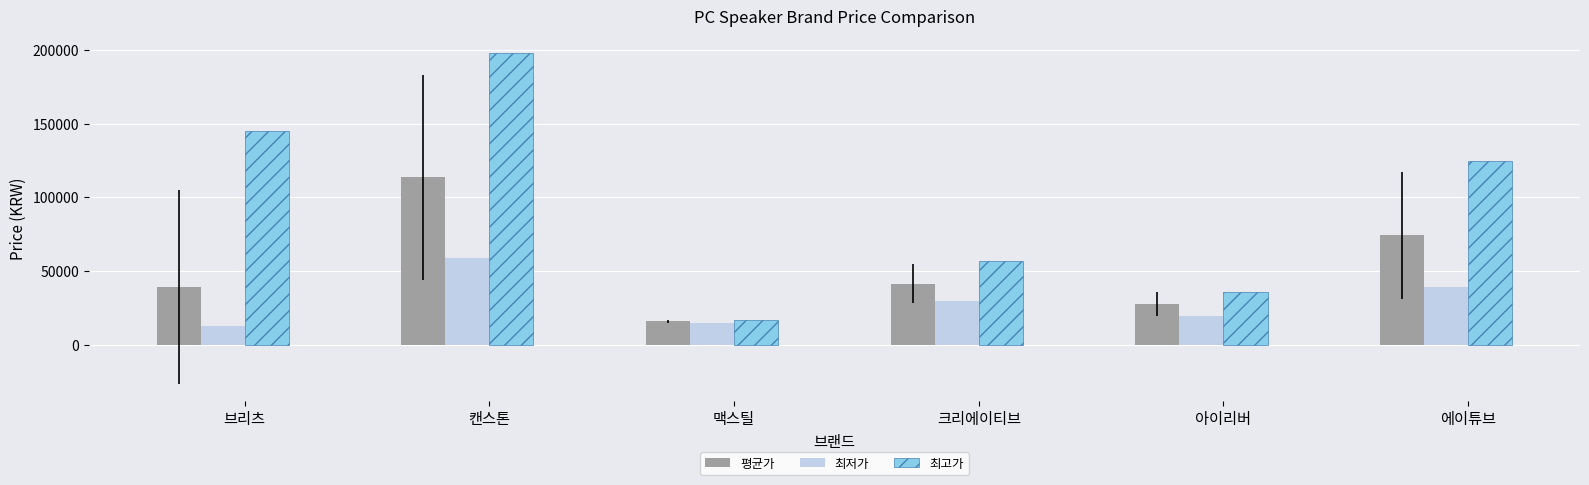

How many data points in 최저가 are less than 29900?

3